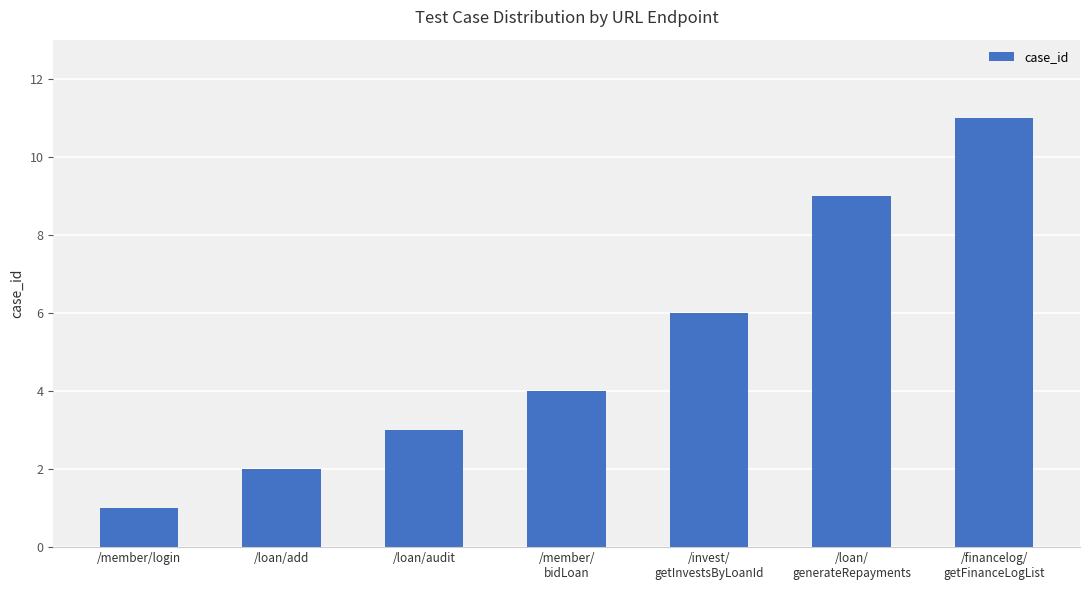

What is the change in value from /member/login to /loan/add?

+1